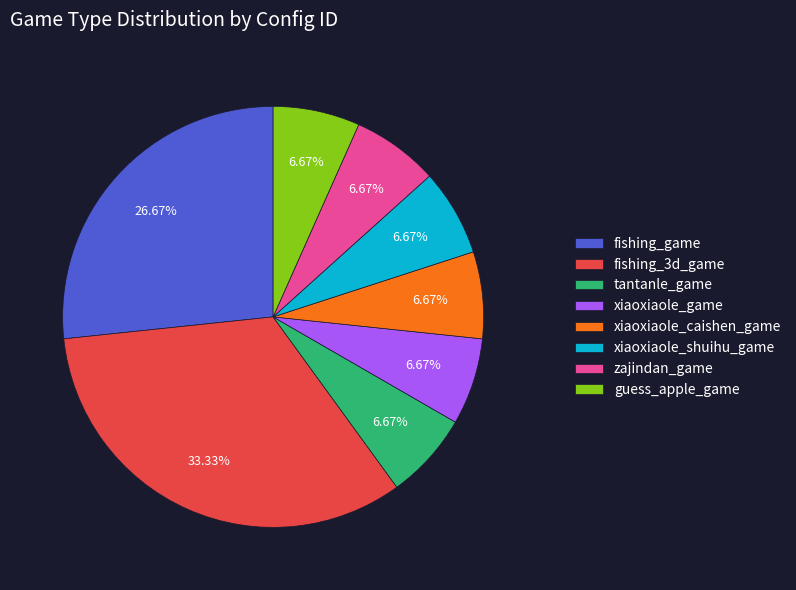

How many segments does this pie chart have?

8